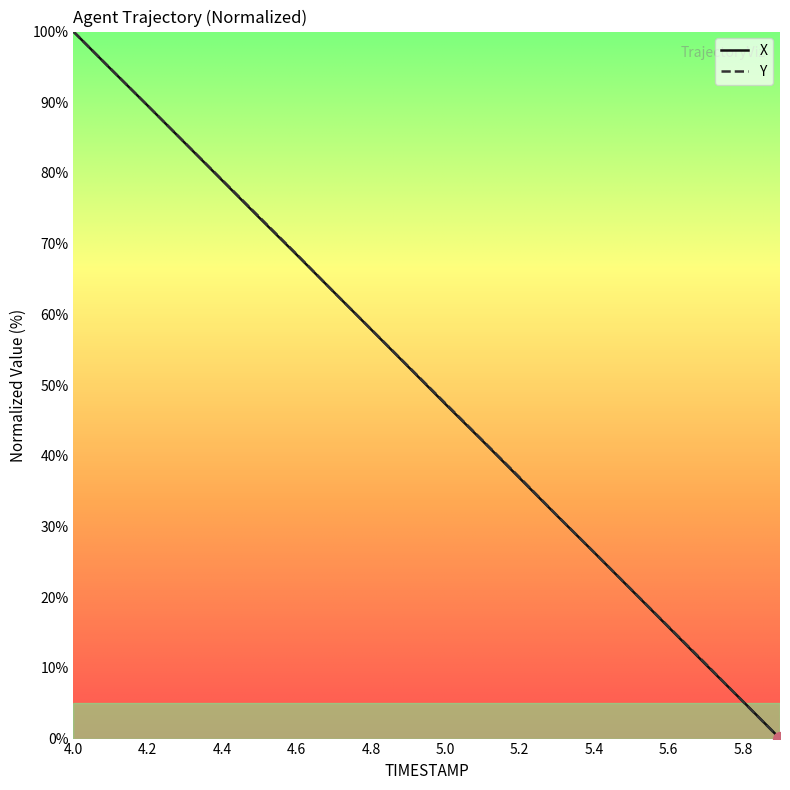

What is the maximum value for Y?

100.0